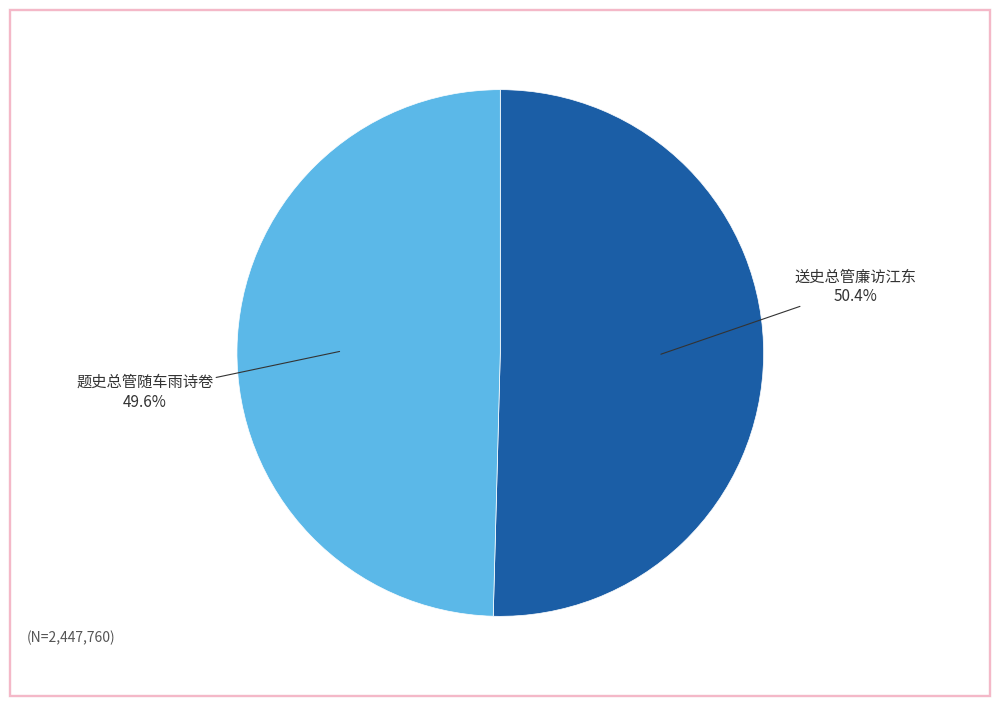

Approximately how many times larger is the value at 题史总管随车雨诗卷 compared to 送史总管廉访江东?

1.0